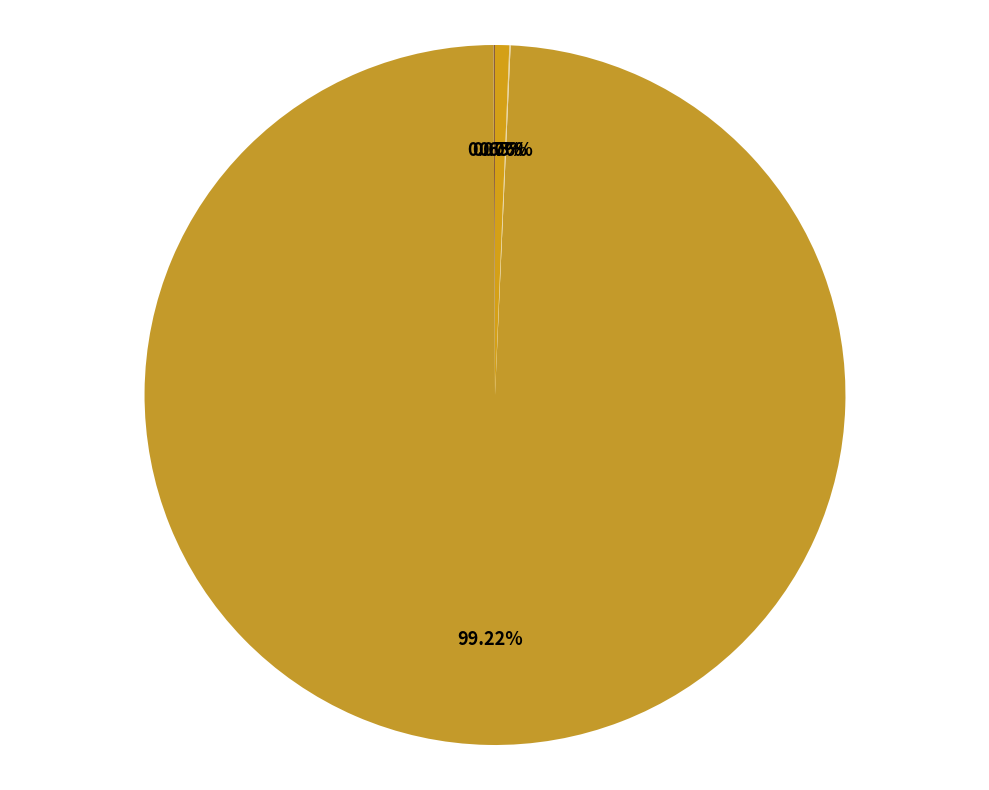

Which has a higher value, Inference Time or MAPE?

MAPE